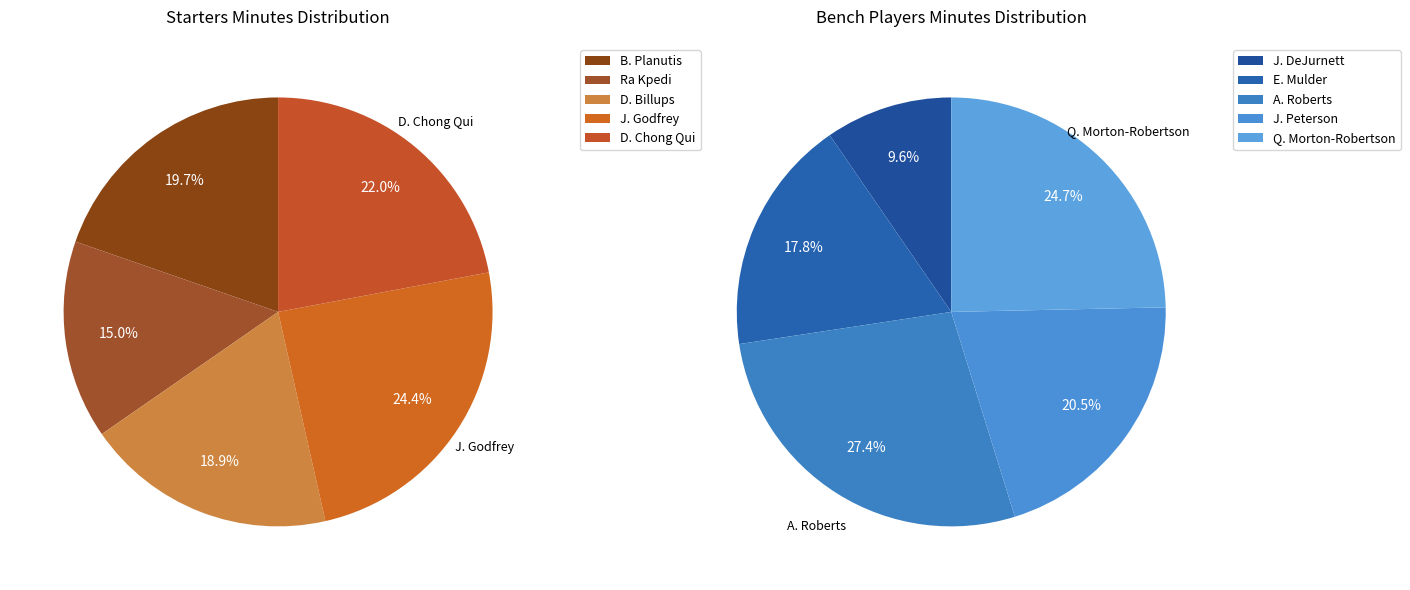

Is there any slice that represents more than half of the pie?

No